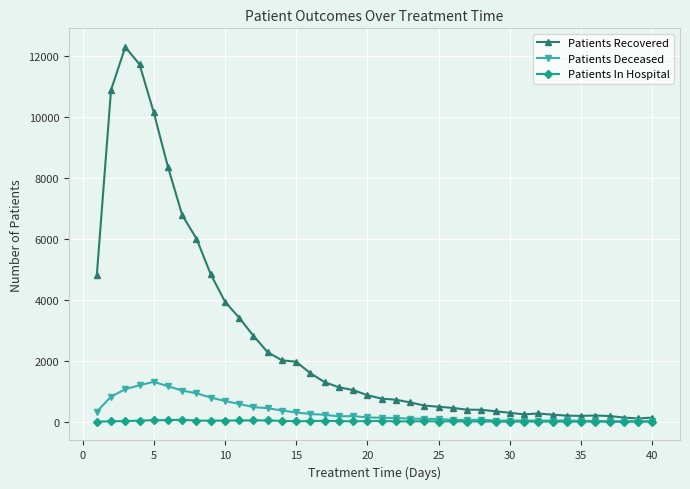

List the series in order of their peak value, lowest first.

Patients In Hospital, Patients Deceased, Patients Recovered